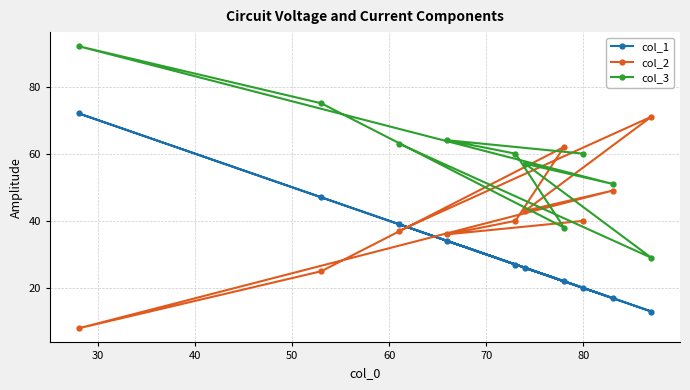

What is the difference between the second highest and second lowest values in the col_1 series?

30